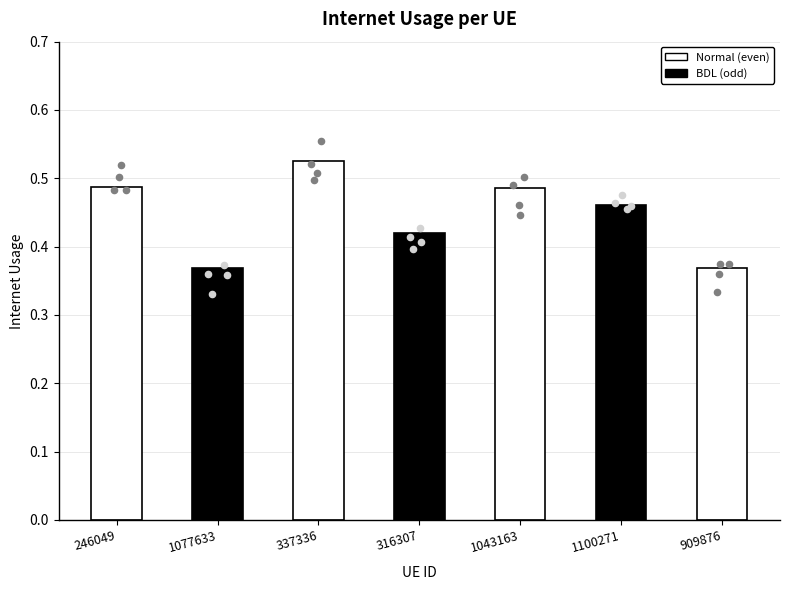

Between 1100271 and 337336, which is larger?

337336